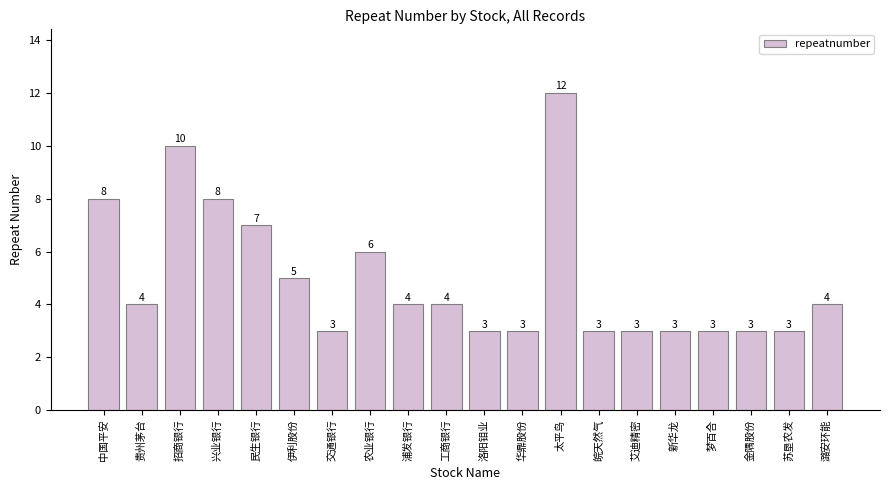

What is the minimum value shown in the chart?

3